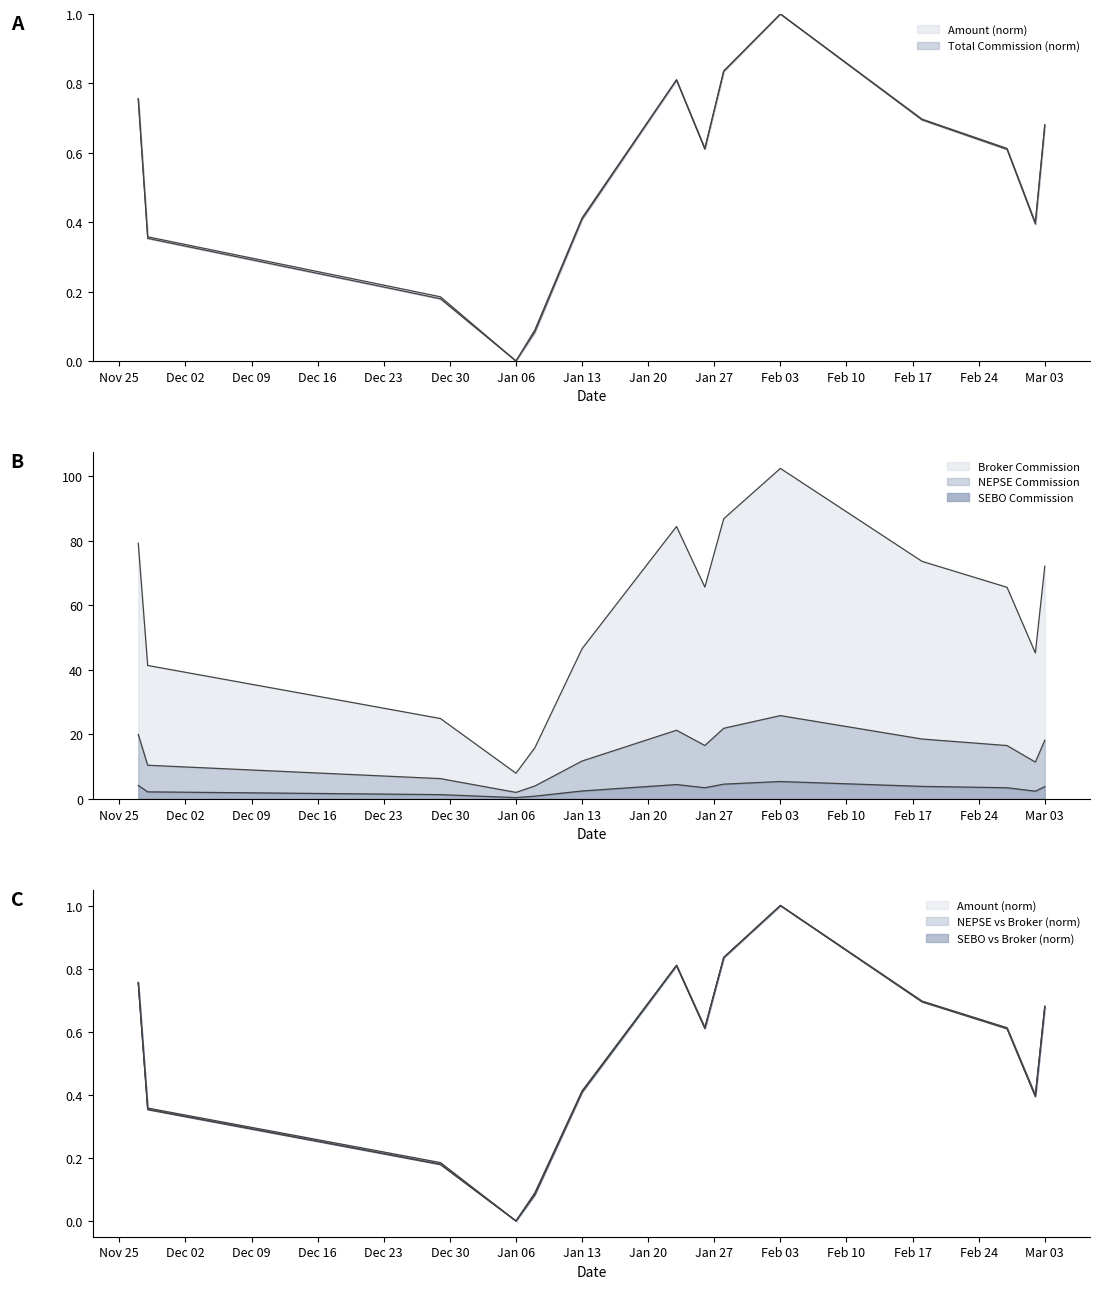

How many interior local valleys does the SEBON Fee series have?

3